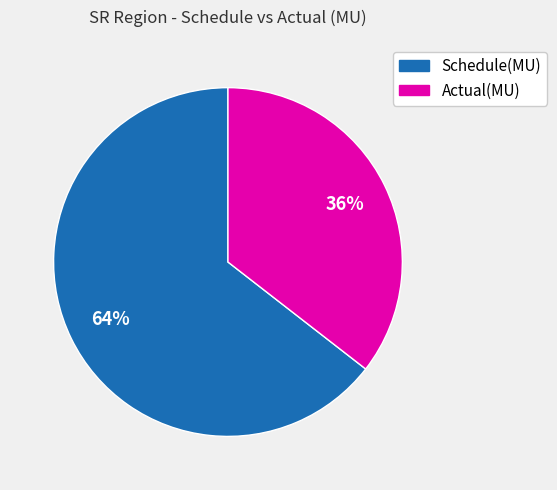

Is it true that Actual(MU) is 36% of the pie?

True